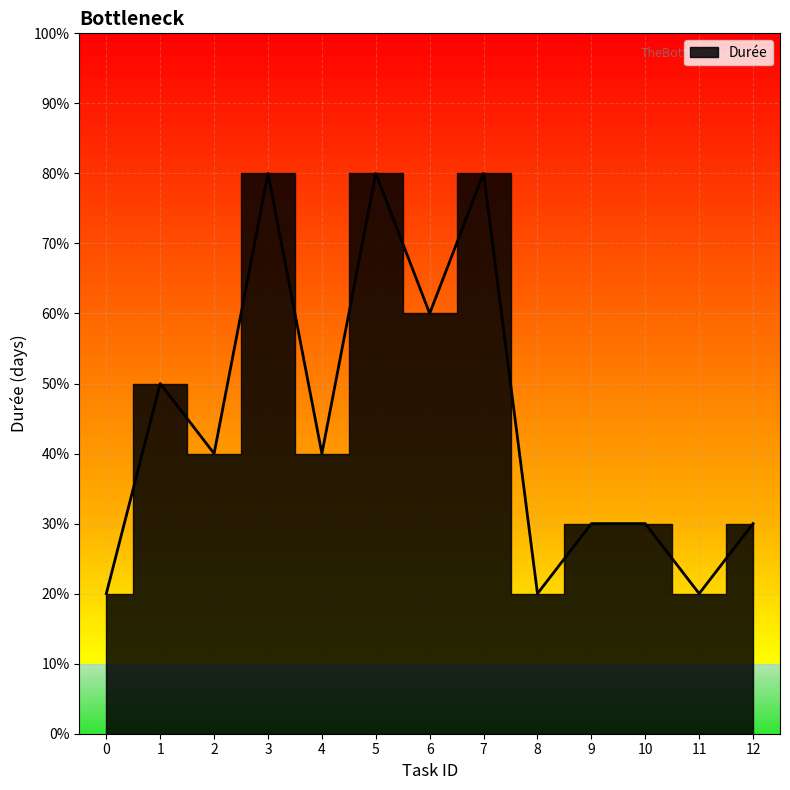

What is the value of the 2nd point from the left?

5